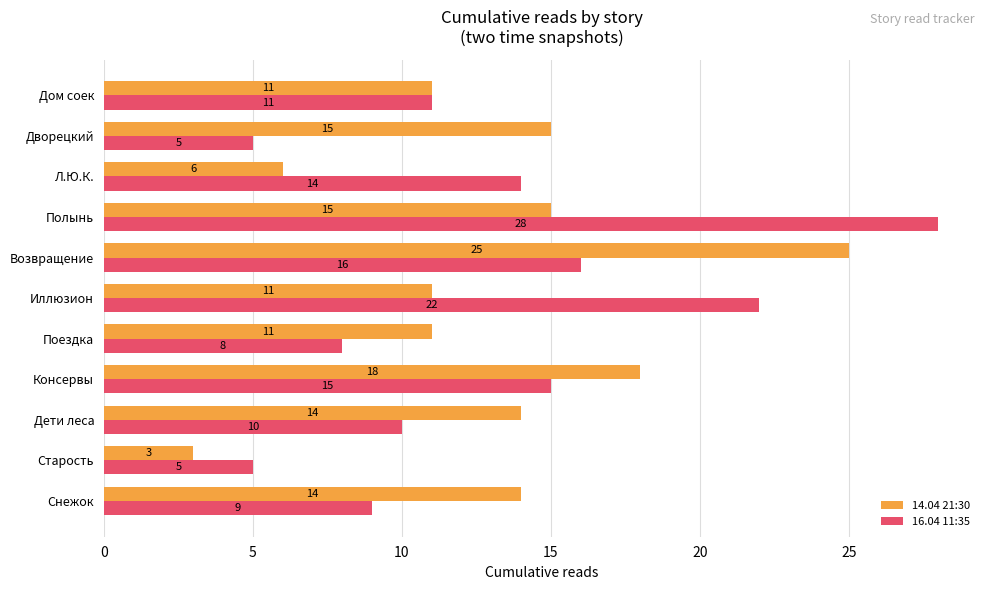

Is the value of 16.04 11:35 at Возвращение greater than the value of 14.04 21:30 at Дети леса?

Yes